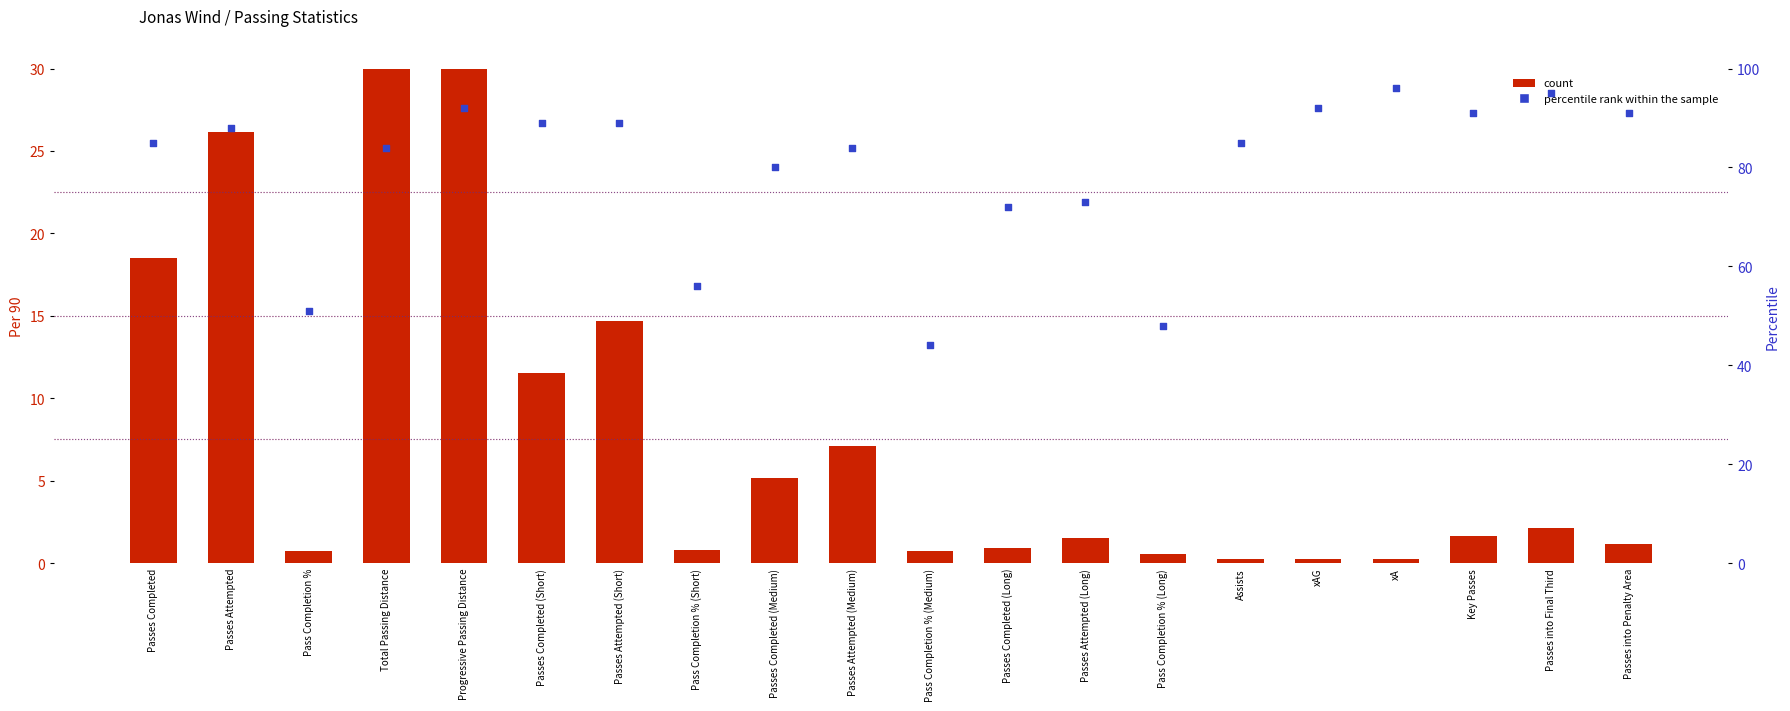

Which series has the largest total across all categories?

percentile rank within the sample